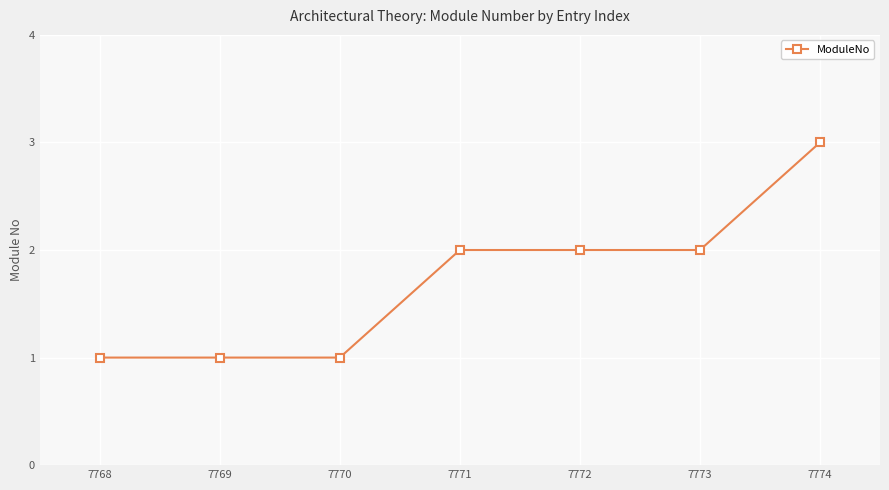

True or false: the data has more than 2 interior local peaks.

False